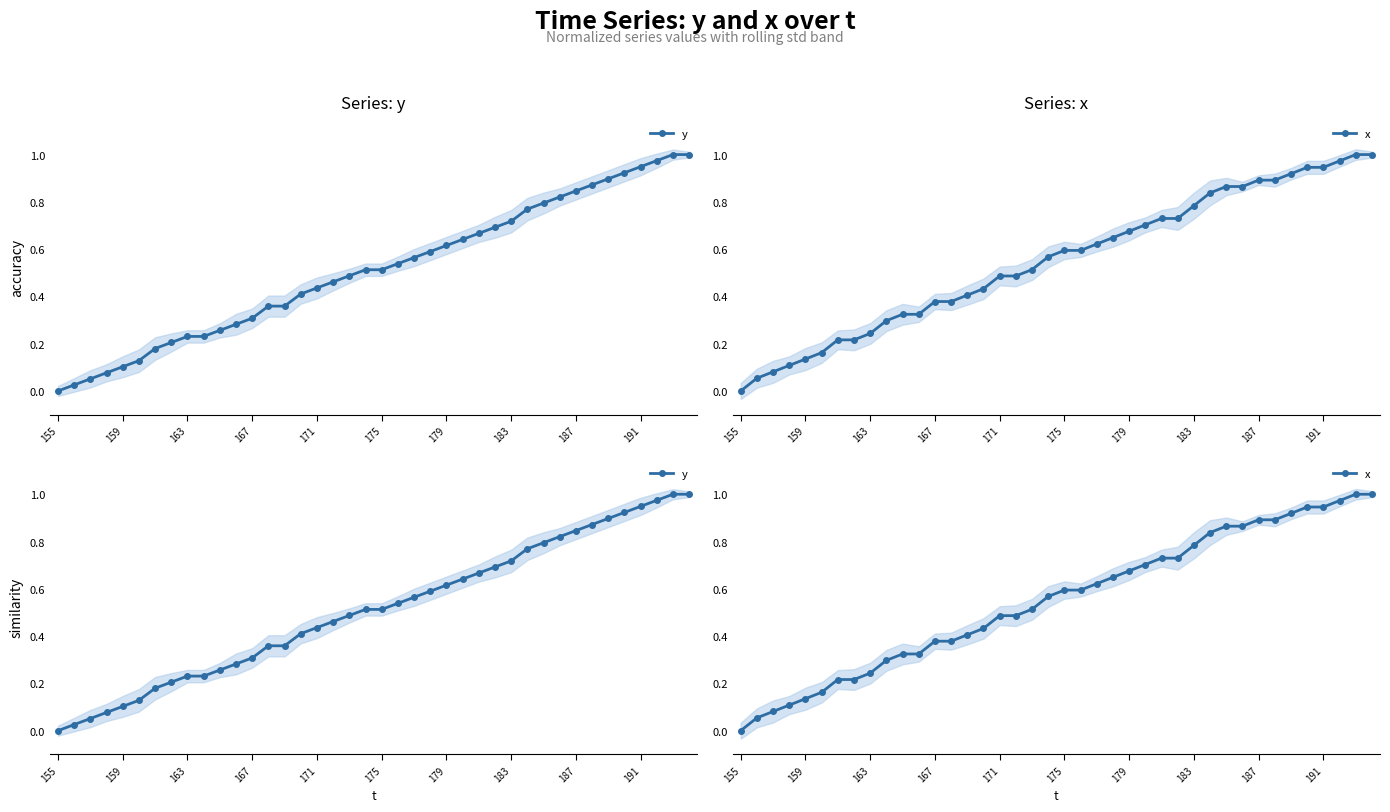

What are all the series names shown in the legend?

y, x